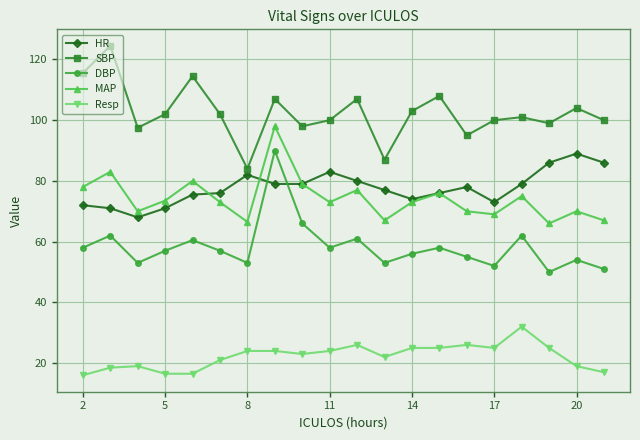

What is the value of the HR point at the 12th from the left?

77.0